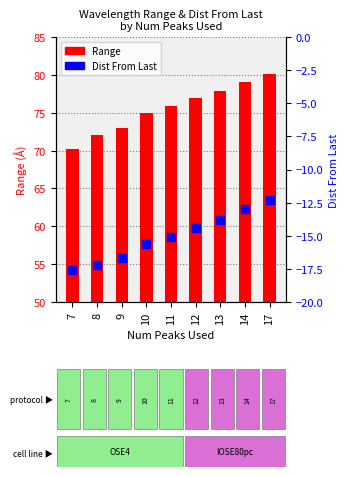

What is the total value across all series at 10?

59.3